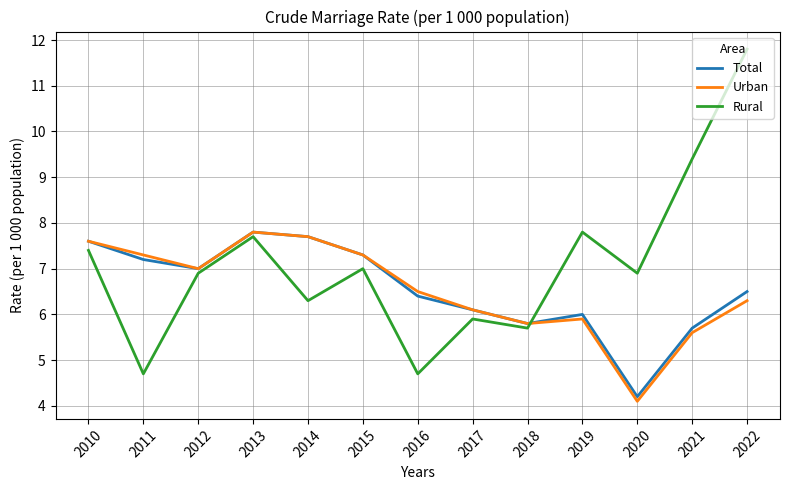

Which series changed the most between 2012 and 2017?

Rural